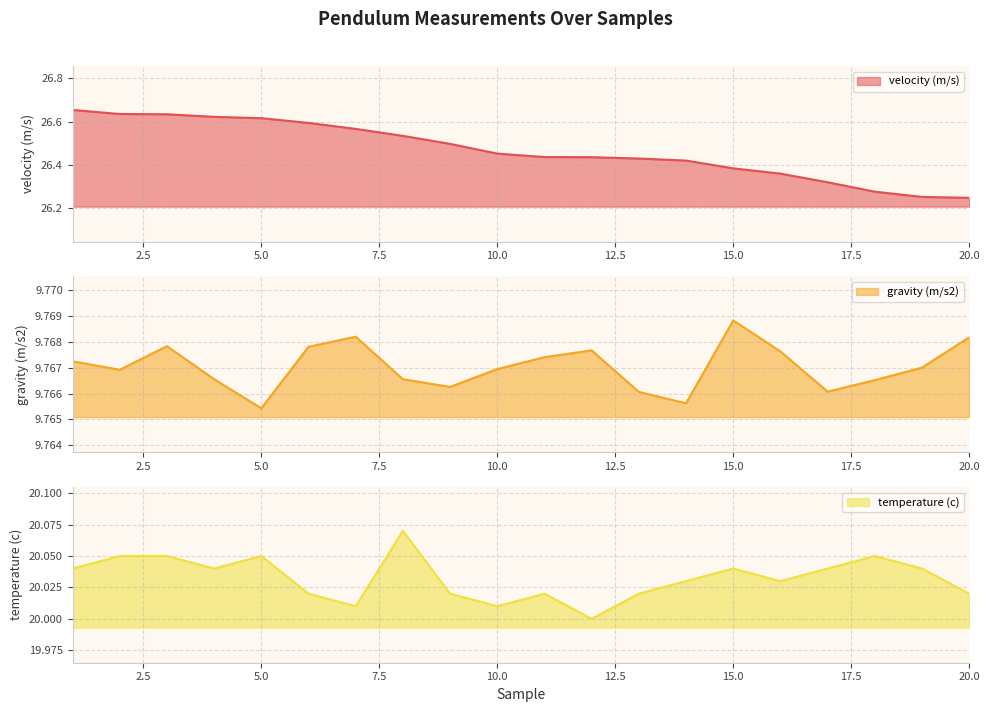

Reading left to right, extract all data points from this chart.

velocity (m/s): 1=26.7	2=26.6	3=26.6	4=26.6	5=26.6	6=26.6	7=26.6	8=26.5	9=26.5	10=26.5	11=26.4	12=26.4	13=26.4	14=26.4	15=26.4	16=26.4	17=26.3	18=26.3	19=26.3	20=26.2
gravity (m/s2): 1=9.8	2=9.8	3=9.8	4=9.8	5=9.8	6=9.8	7=9.8	8=9.8	9=9.8	10=9.8	11=9.8	12=9.8	13=9.8	14=9.8	15=9.8	16=9.8	17=9.8	18=9.8	19=9.8	20=9.8
temperature (c): 1=20.0	2=20.1	3=20.1	4=20.0	5=20.1	6=20.0	7=20.0	8=20.1	9=20.0	10=20.0	11=20.0	12=20.0	13=20.0	14=20.0	15=20.0	16=20.0	17=20.0	18=20.1	19=20.0	20=20.0